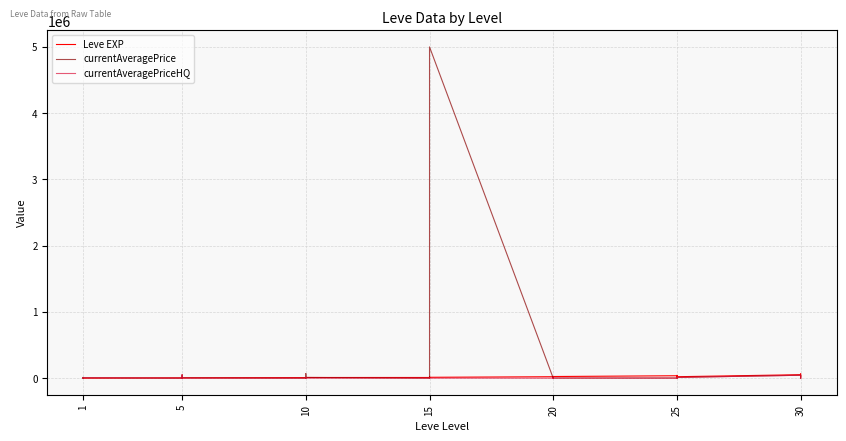

How many times do currentAveragePrice and currentAveragePriceHQ cross each other?

3